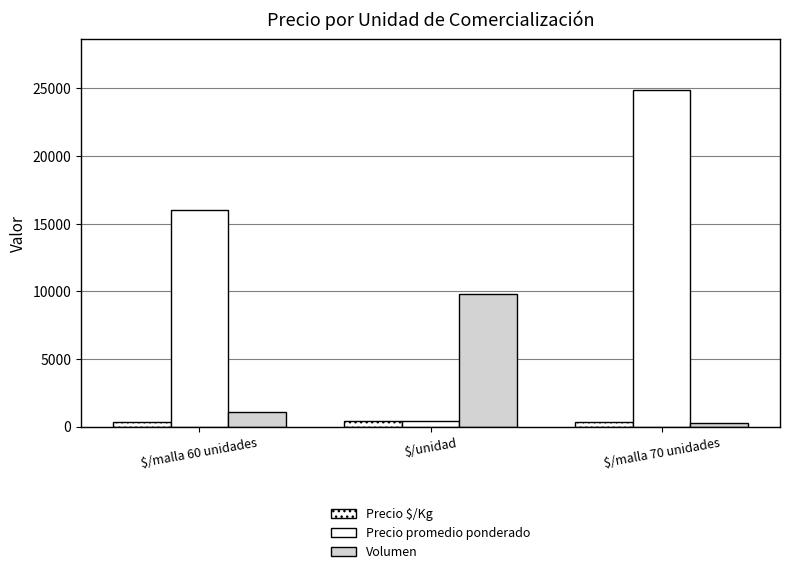

What is the total value across all series at $/malla 70 unidades?

25480